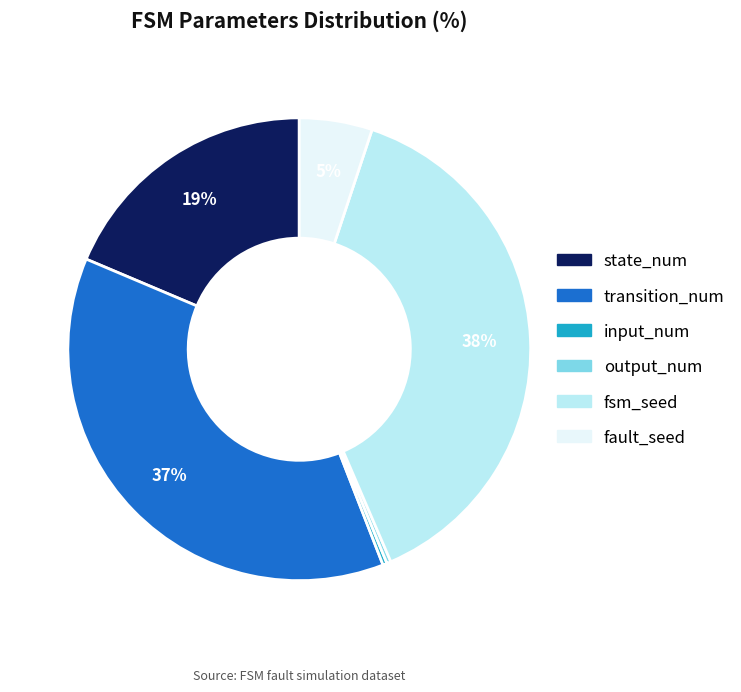

True or false: state_num accounts for 19% of the total.

True